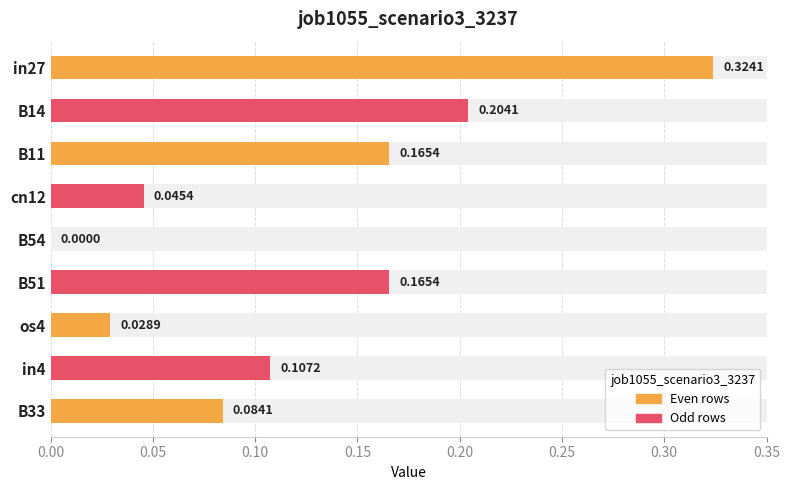

The value at B54 is 0.1. True or false?

False